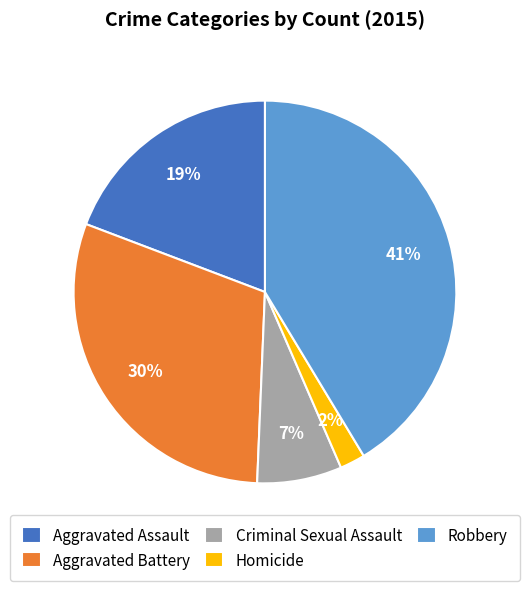

To the nearest percent, what is the difference between the largest and smallest slice percentages?

39%